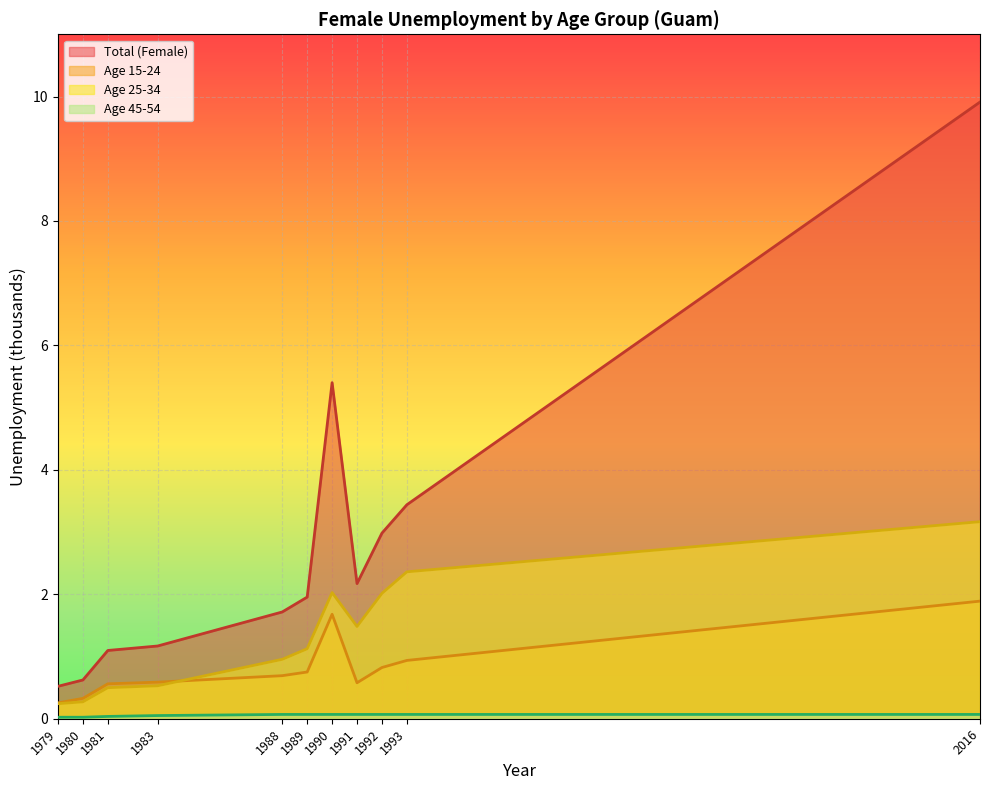

Which has a higher value, 2016 or 1990?

2016